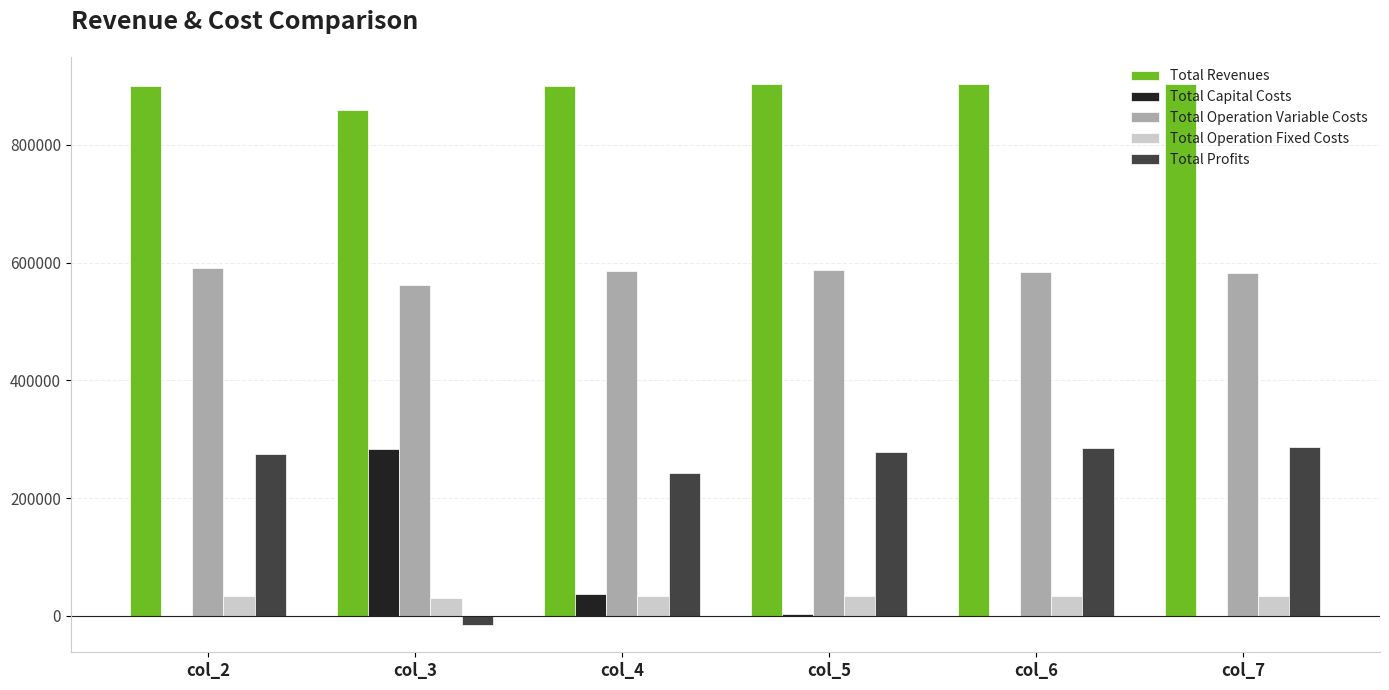

Are the bars horizontal?

No